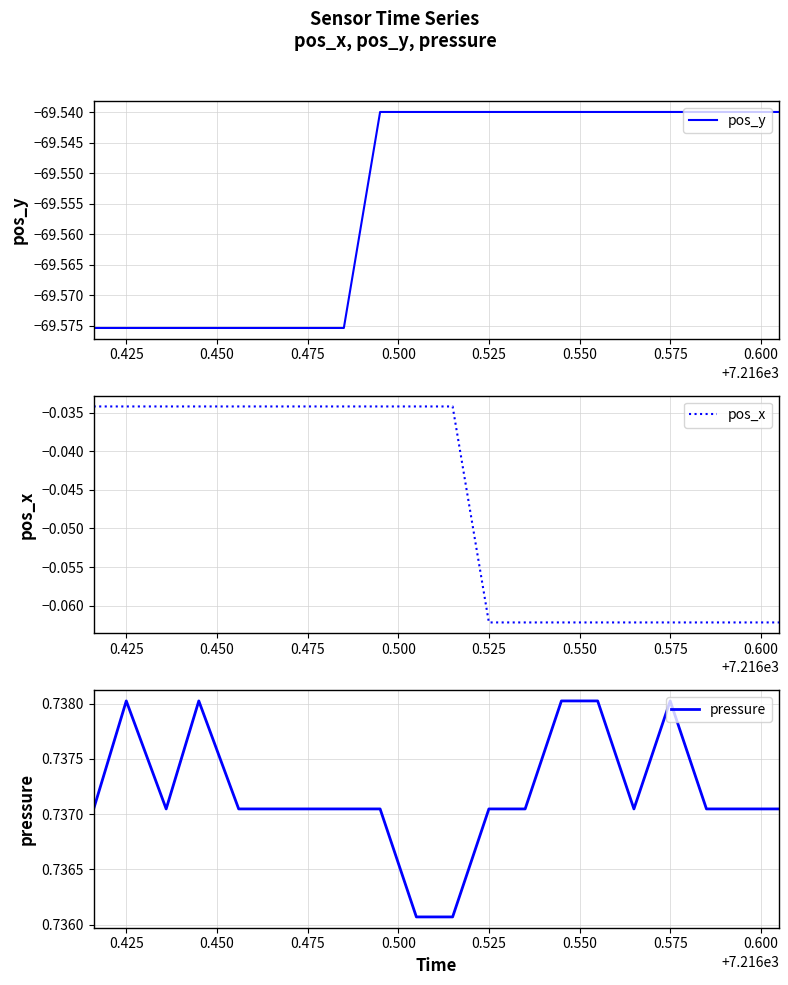

True or false: pos_x and pressure intersect in this chart.

False